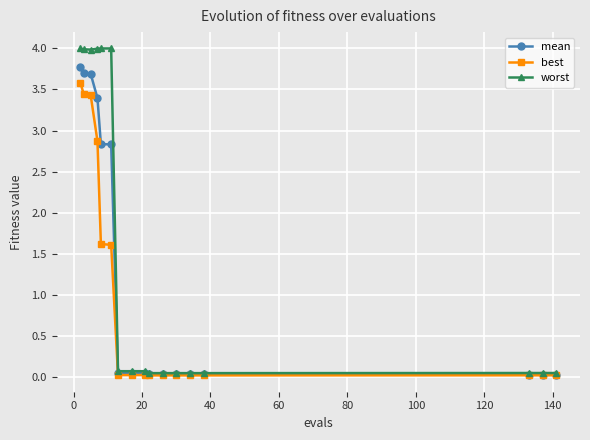

What is the value of the best point at the 2nd from the left?

3.4